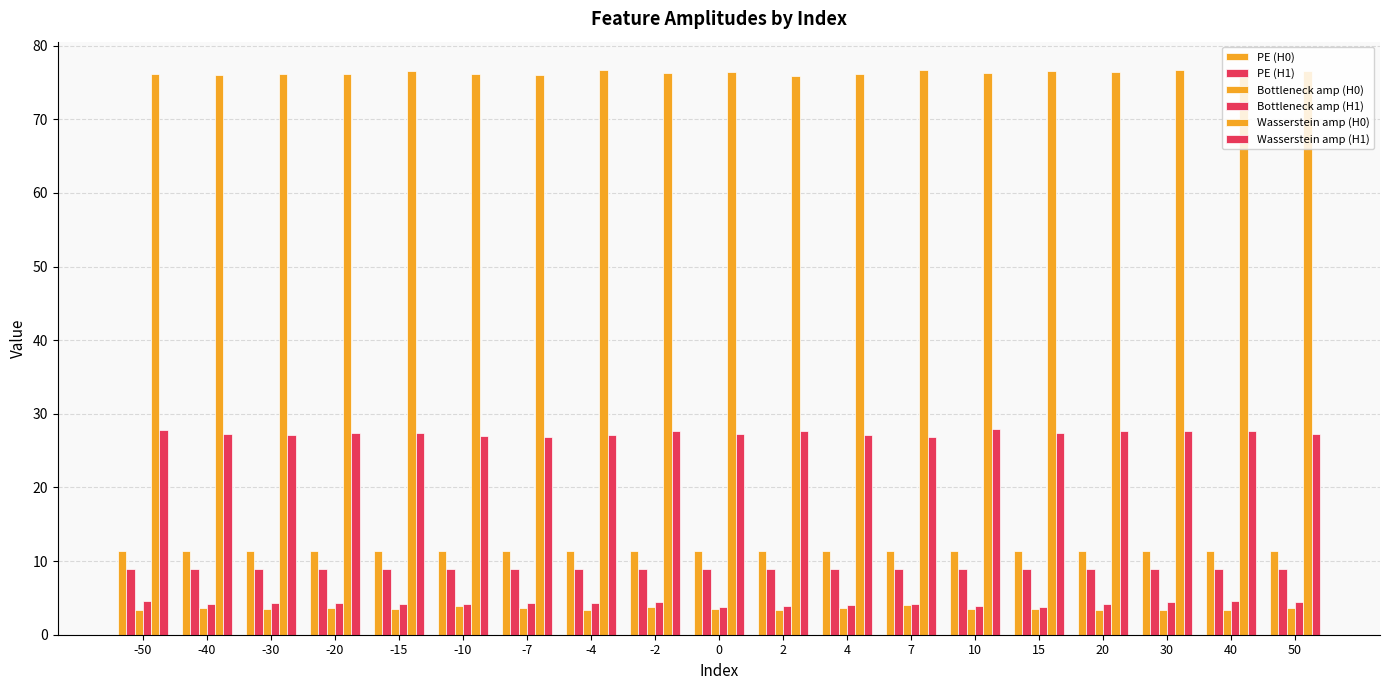

What is the highest value of the Wasserstein amp (H1) series?

28.0